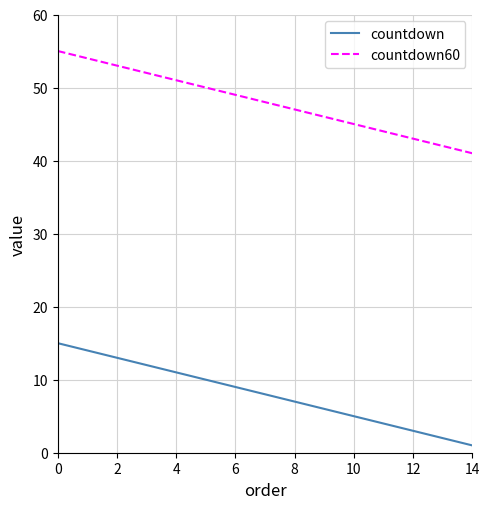

What is the maximum value shown in the chart?

55